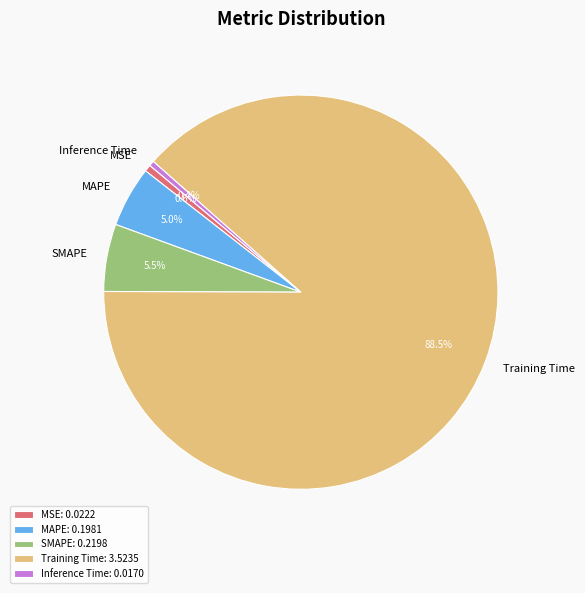

Which has a higher value, Training Time or MAPE?

Training Time